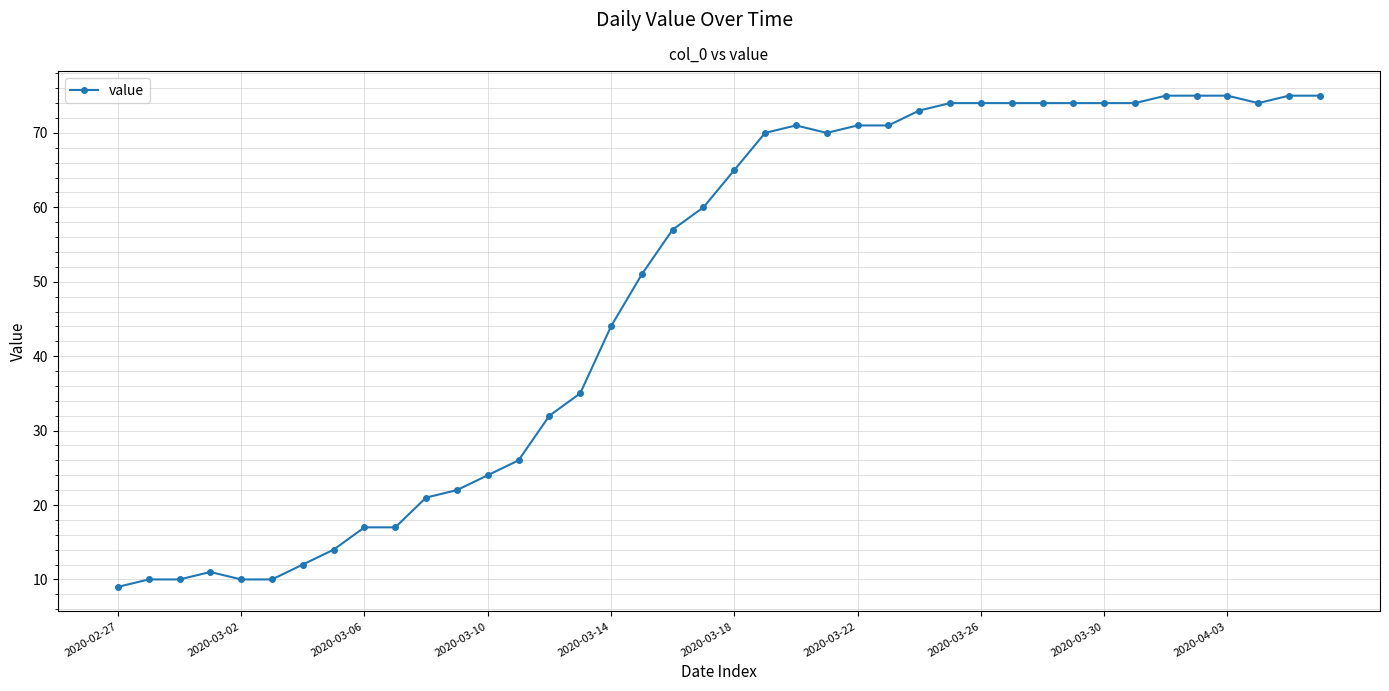

What is the value of the 25th point from the left?

71